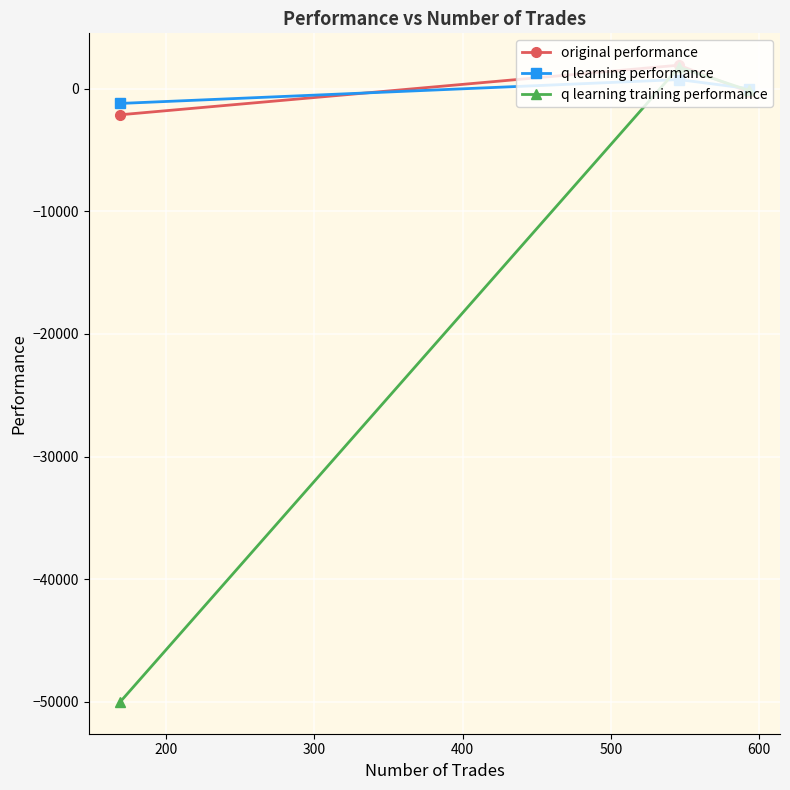

Reading left to right, list all the values displayed in this chart.

original performance: -2136.0	1907.8	-266.5
q learning performance: -1212.2	734.7	0.8
q learning training performance: -50000.0	1745.2	-141.8